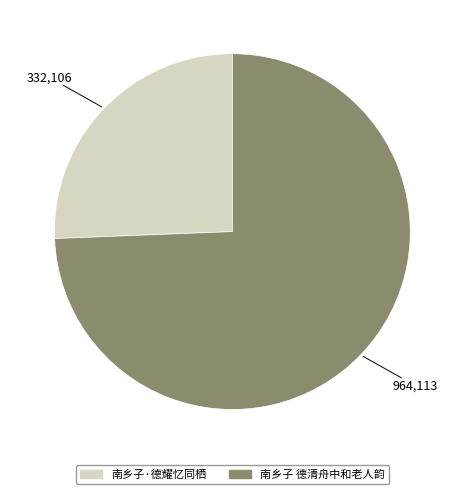

The 南乡子 德清舟中和老人韵 slice represents 86% of the pie. True or false?

False